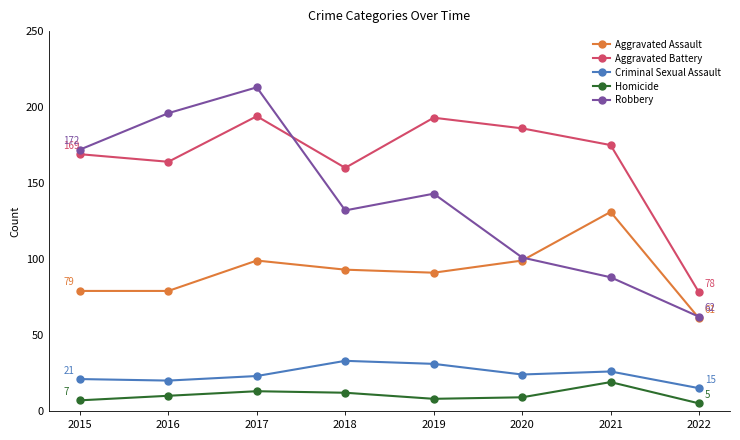

True or false: Homicide and Aggravated Battery intersect in this chart.

False